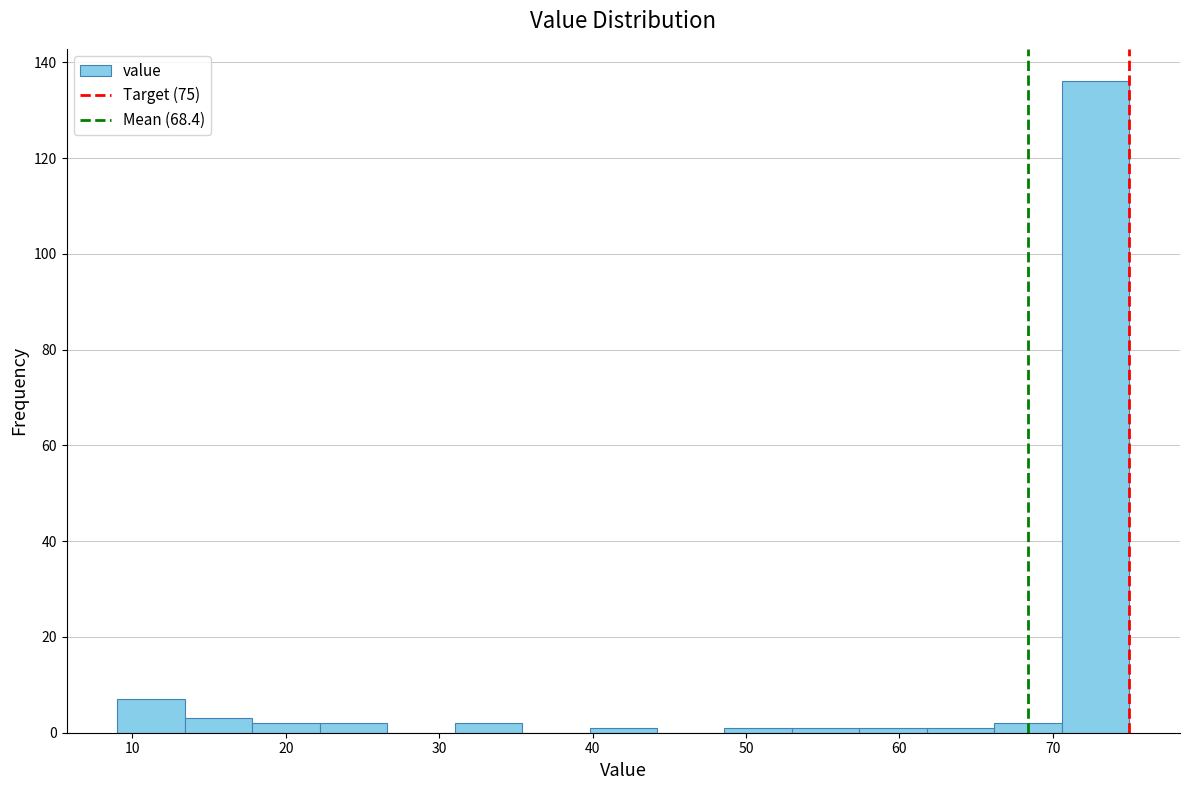

What is the height of the bar covering 9.0 to 13.4 on the x-axis? Neither the bar edges nor the heights are printed on the chart, so give them approximately, as read against the axes.

8